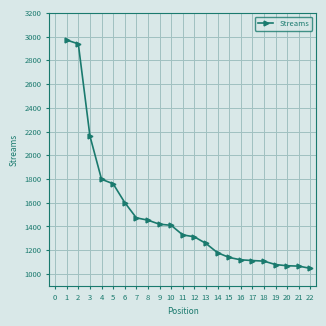

What is the difference between the second highest and minimum values?

1892